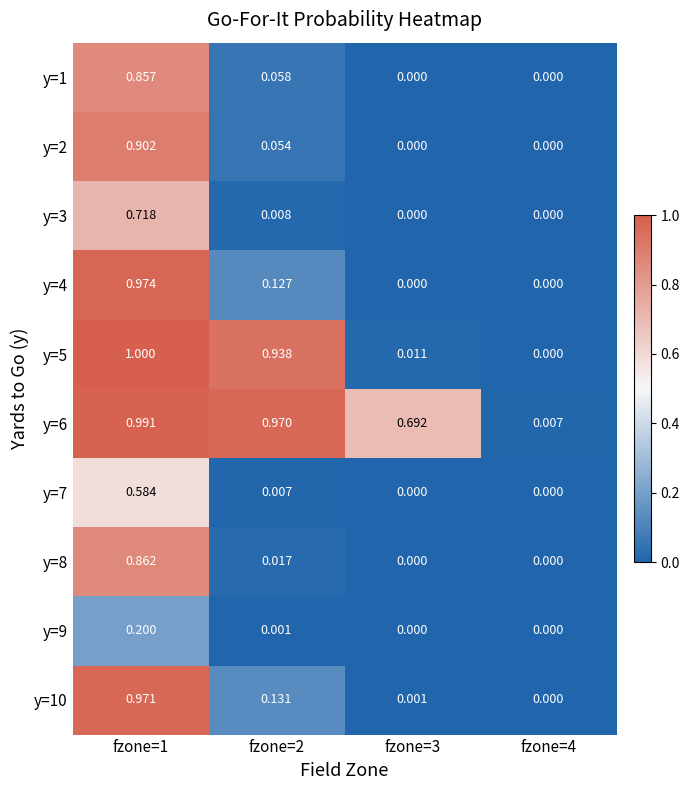

At how many categories does at least one series exceed 0?

4